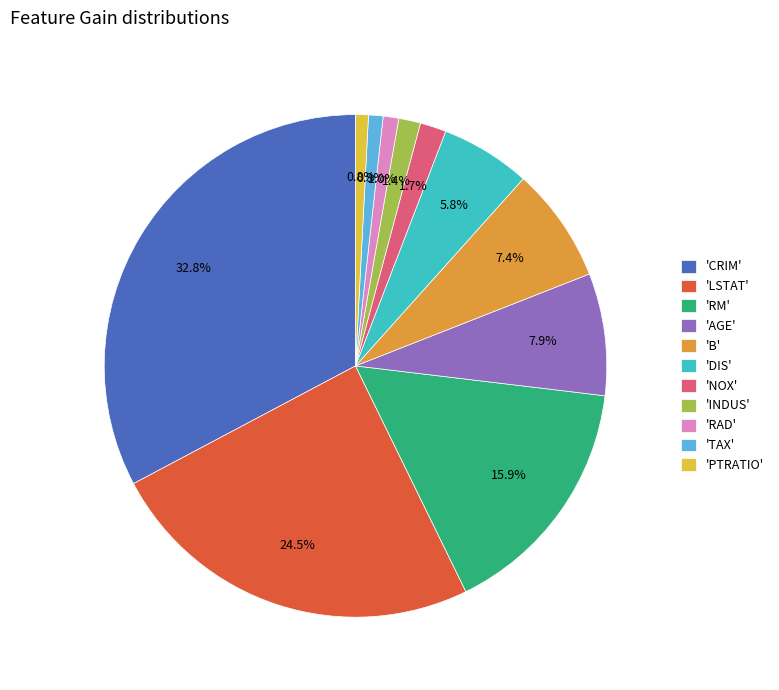

Is the sum of 'CRIM' and 'INDUS' greater than half?

No